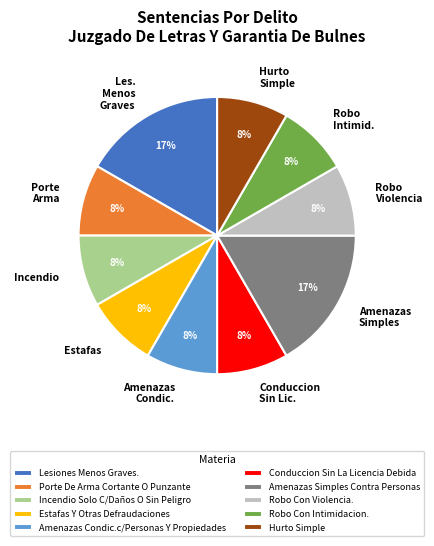

How many slices are in this pie chart?

10